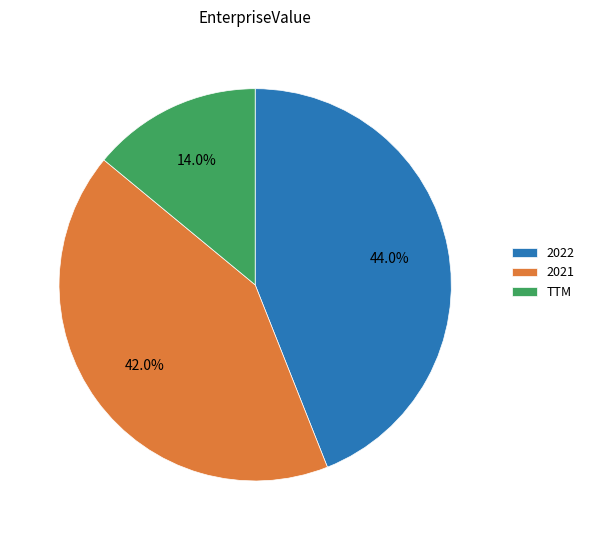

Rank the categories by value from lowest to highest.

TTM, 2021, 2022